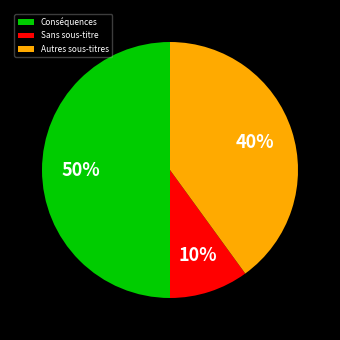

True or false: Autres sous-titres accounts for 40% of the total.

True